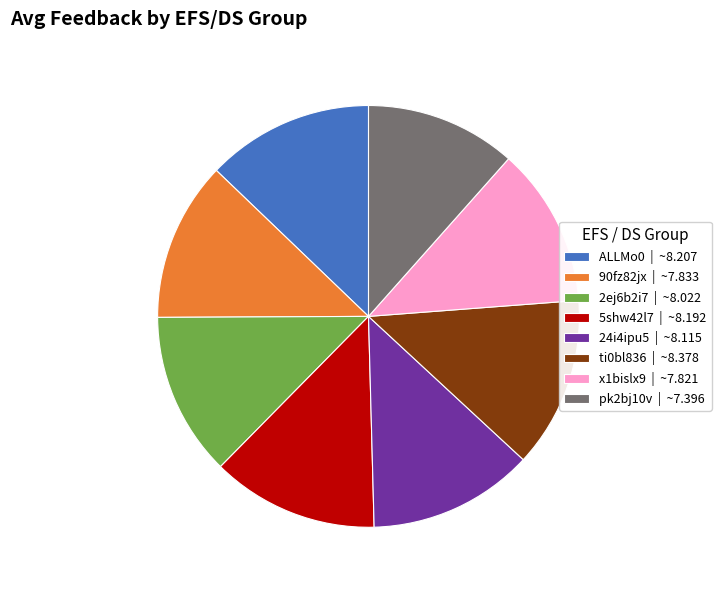

What is the ratio of the value at ti0bl836 | ~8.378 to the value at 2ej6b2i7 | ~8.022?

1.0